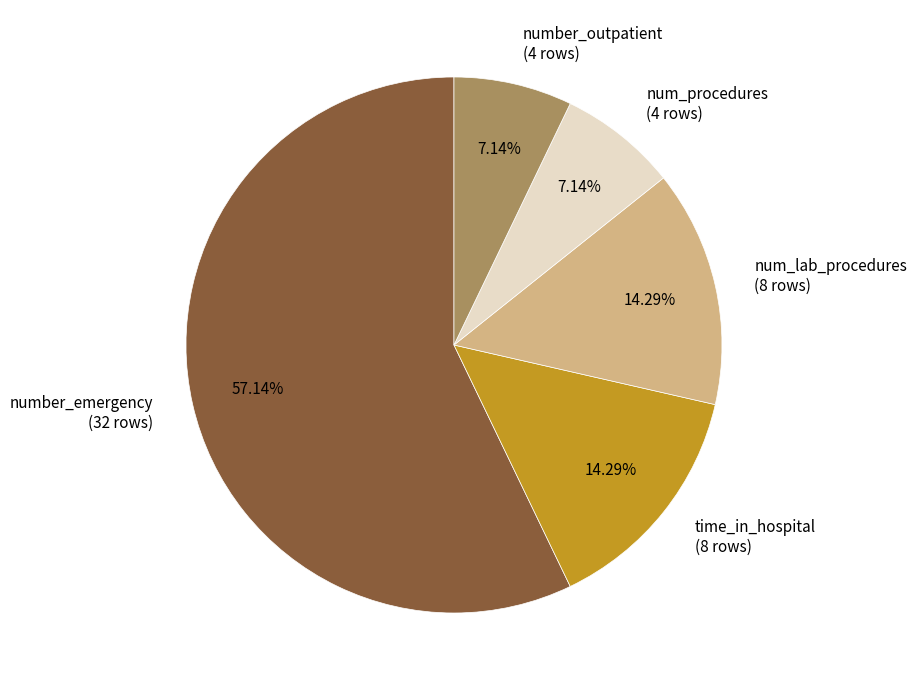

How many slices are in this pie chart?

5